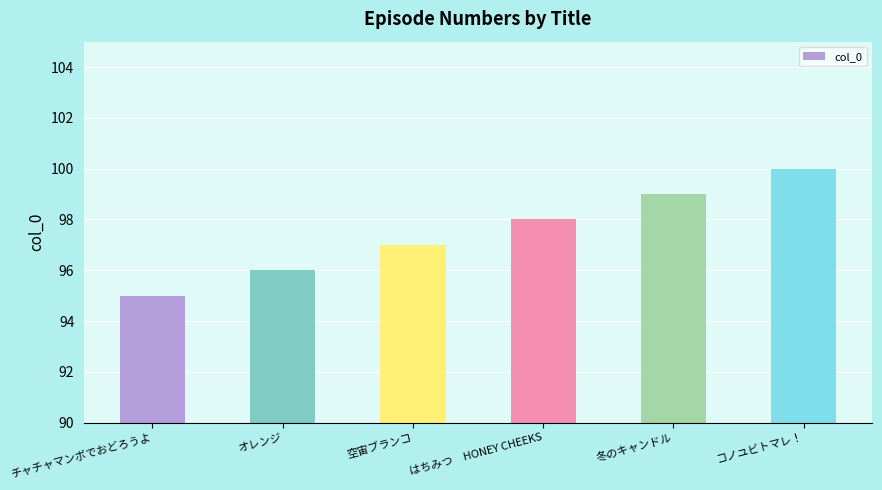

What is the greatest value displayed?

100